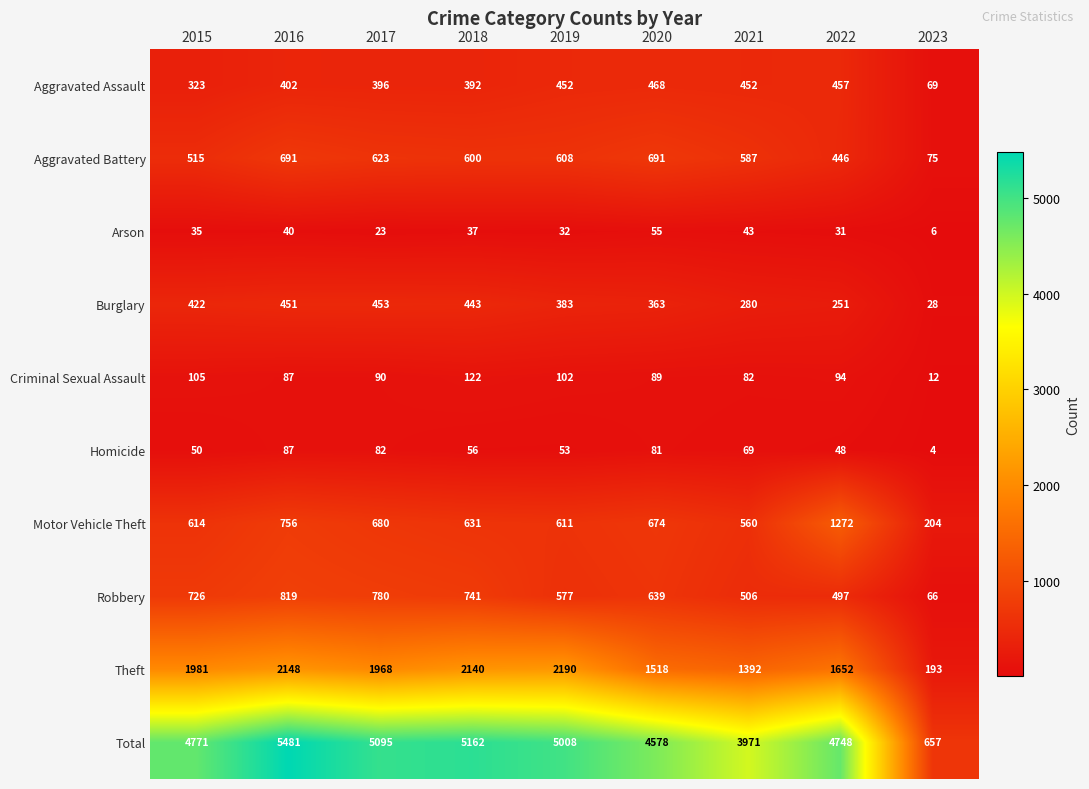

At which category is the sum across all series the highest?

2016